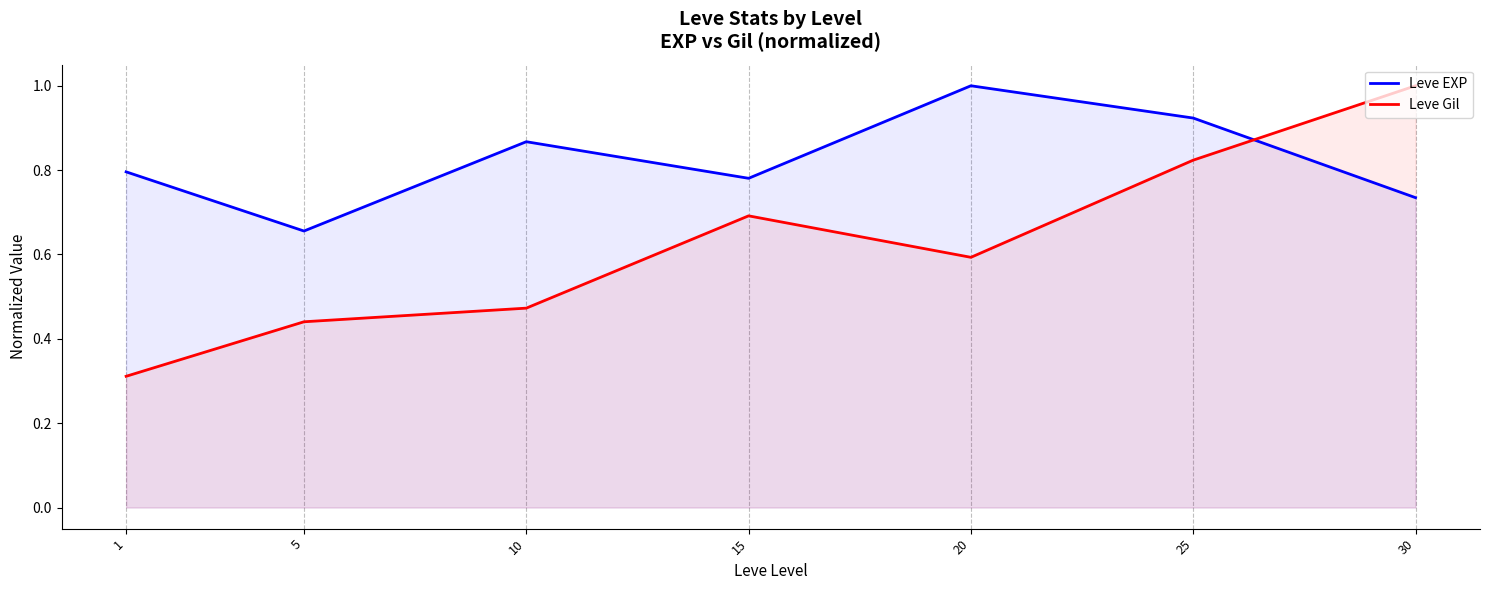

What is the greatest value displayed?

1.0